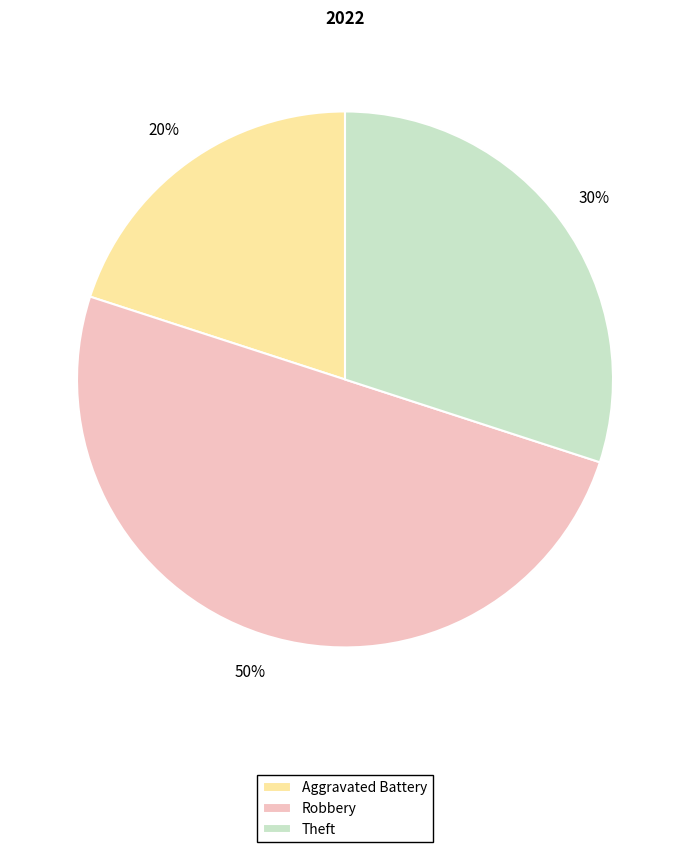

Combined, do Theft and Robbery account for over 50%?

Yes